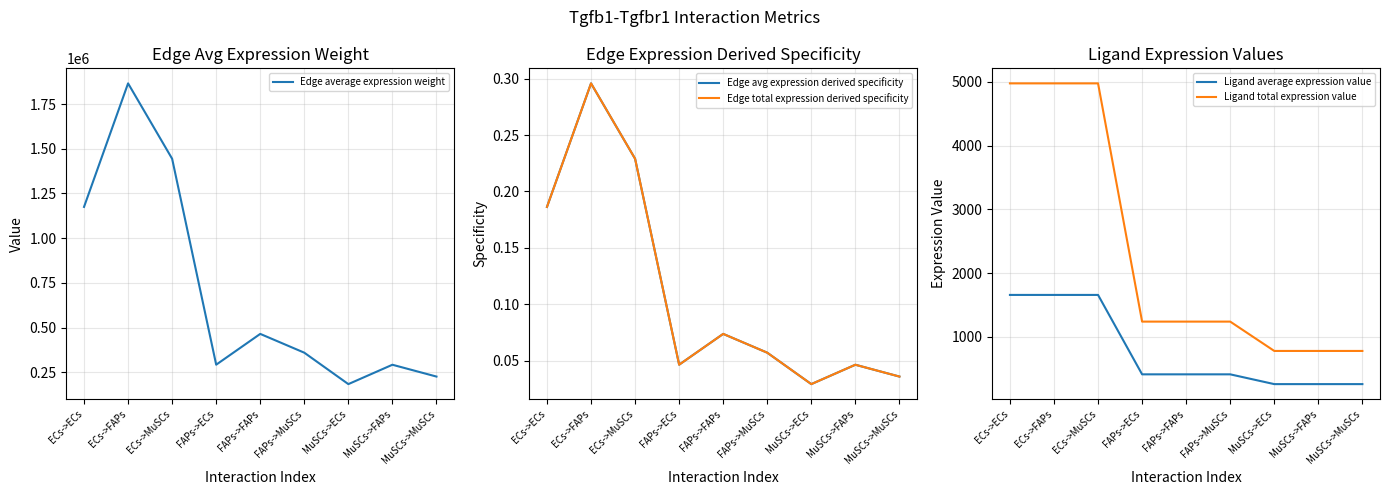

What is the difference between the Ligand total expression value values at FAPs->FAPs and MuSCs->MuSCs?

460.2